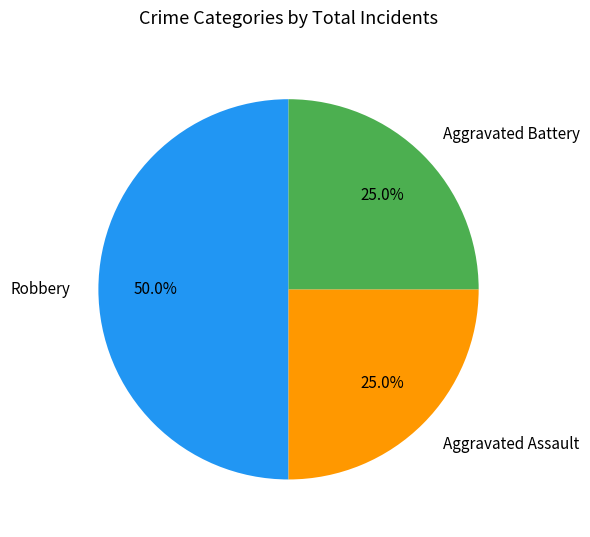

To the nearest percent, what is the difference between the largest and smallest slice percentages?

25%